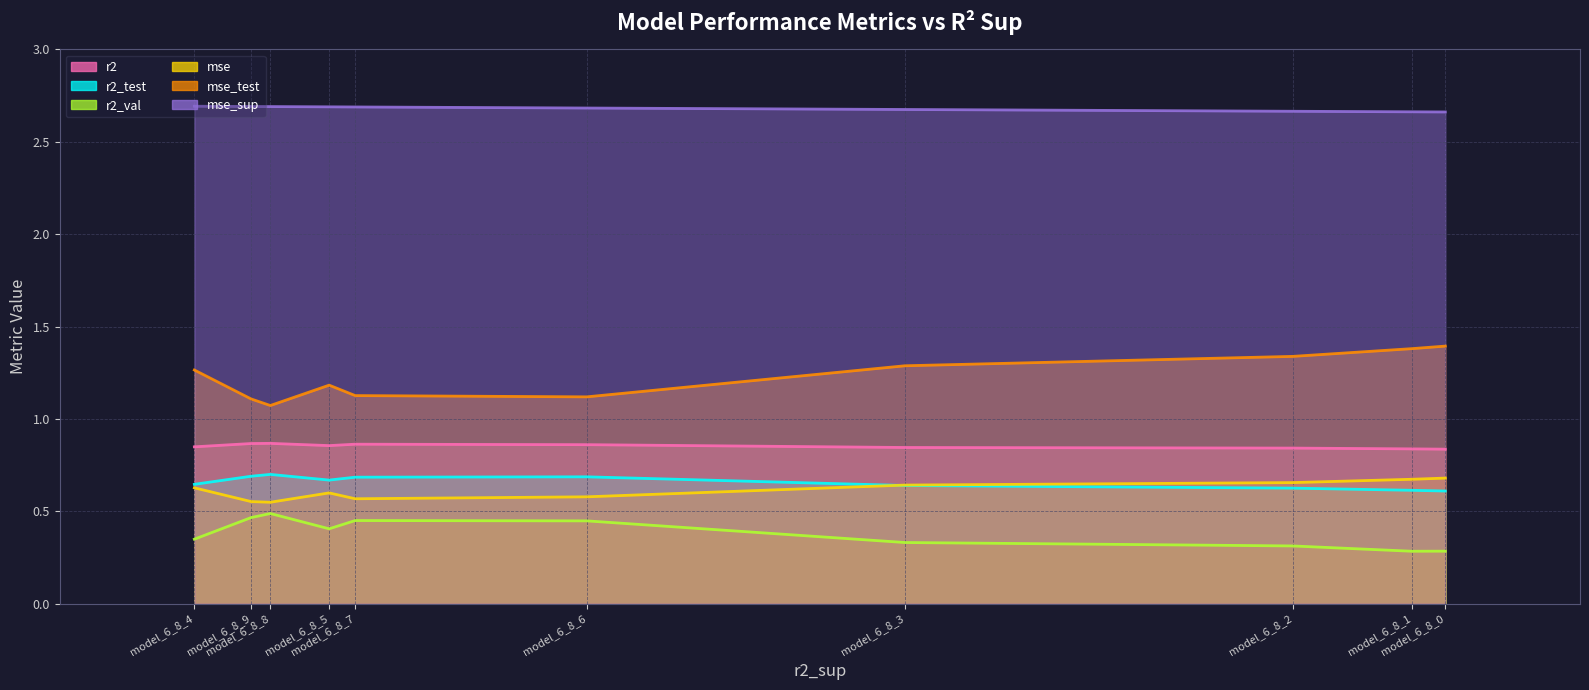

Which category has the lowest value in the mse_sup series?

model_6_8_0